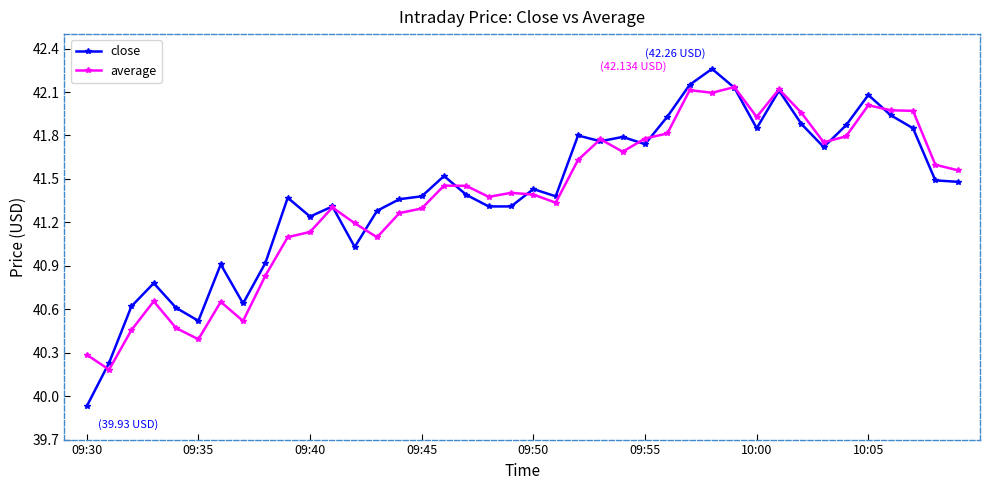

Rank the series by their maximum value, from highest to lowest.

close, average